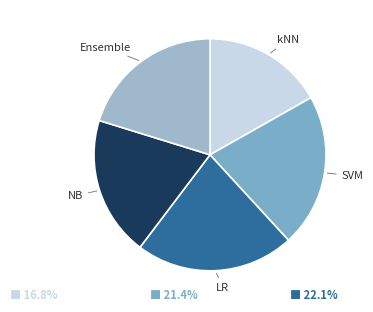

Is it true that SVM is 32% of the pie?

False